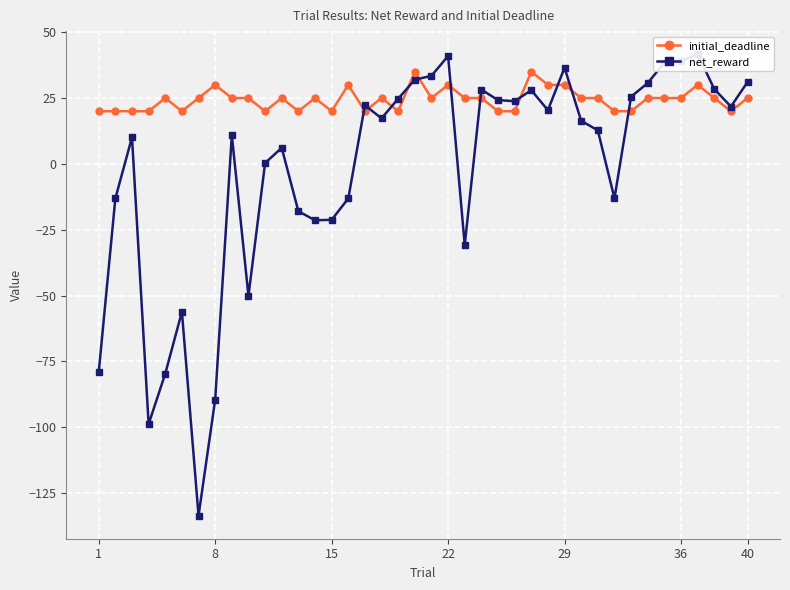

What are all the series names shown in the legend?

initial_deadline, net_reward